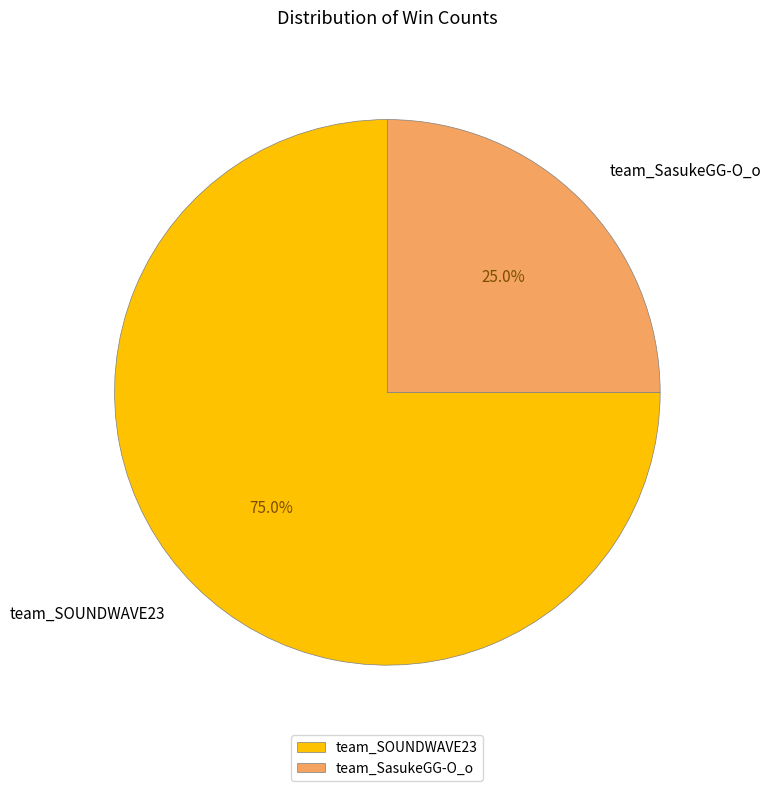

Which slice is the smallest?

team_SasukeGG-O_o